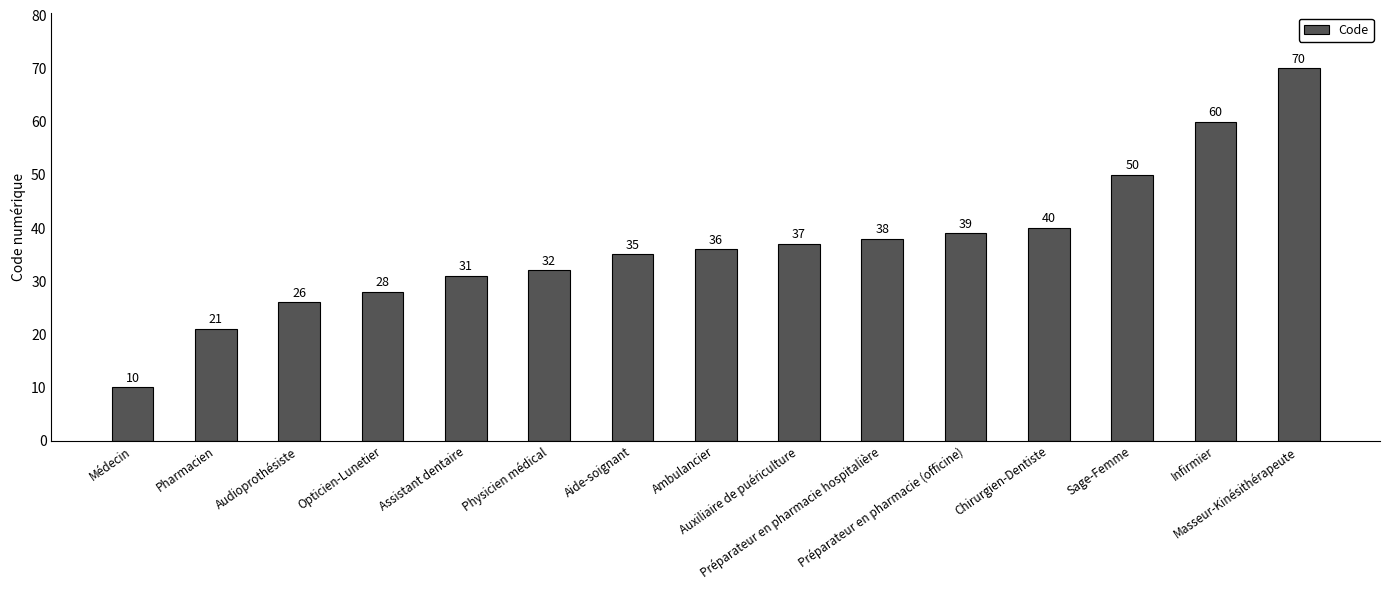

Approximately how many times larger is the value at Médecin compared to Préparateur en pharmacie (officine)?

0.3